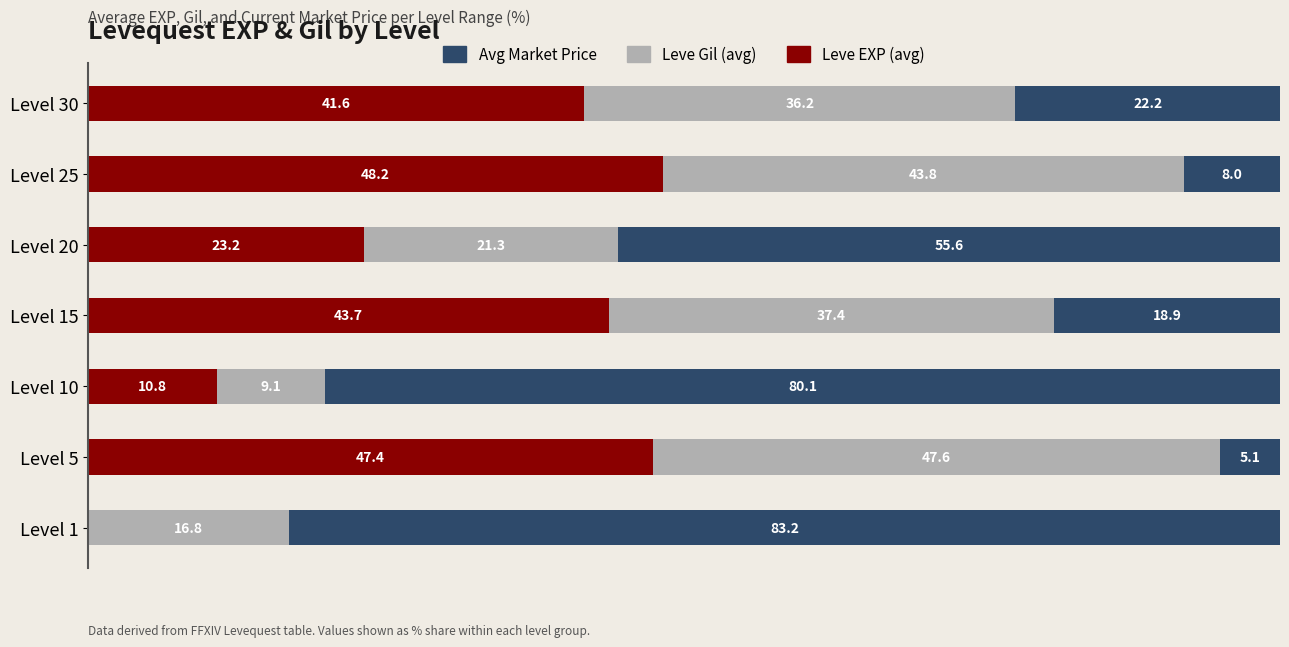

Which category has the highest value in the Leve EXP (avg) series?

Level 25